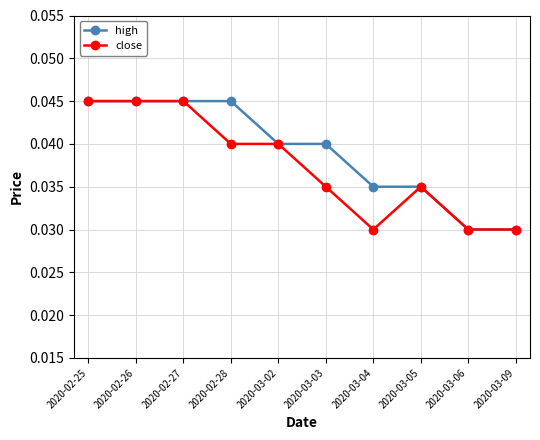

At how many categories does at least one series exceed 0?

10